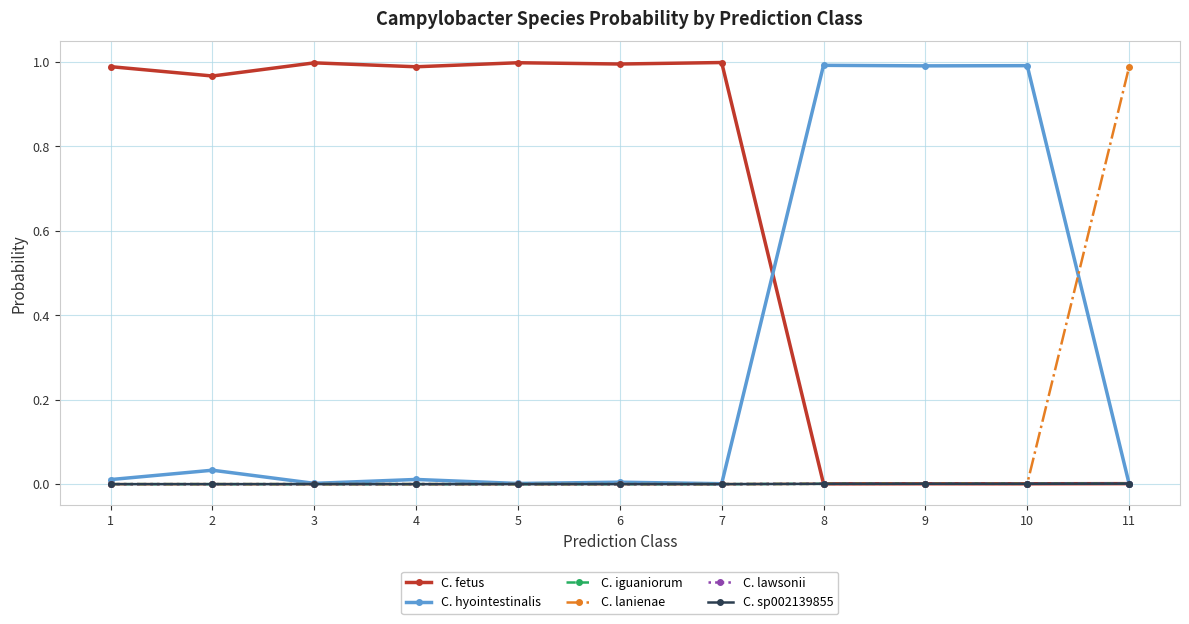

Rank the categories by C. fetus value from highest to lowest.

7, 5, 3, 6, 1, 4, 2, 11, 9, 10, 8